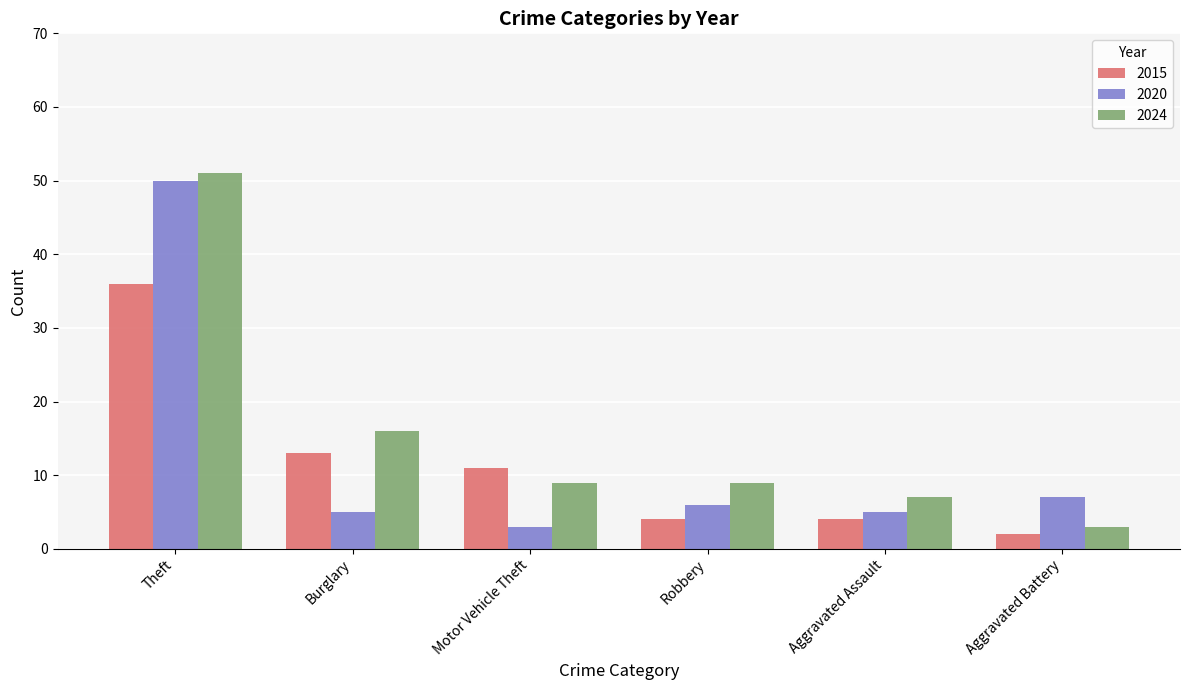

Which series has the largest total across all categories?

2024